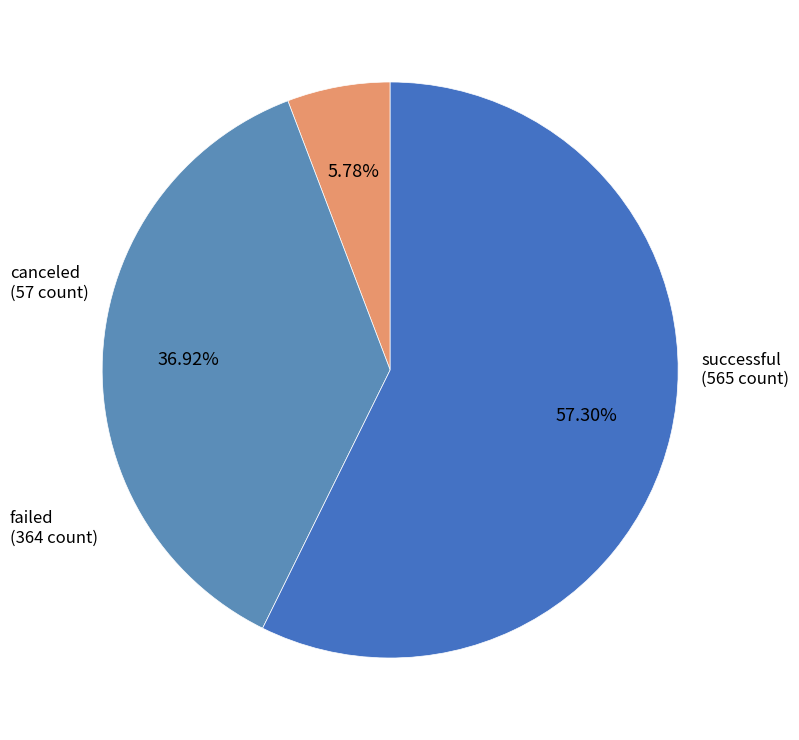

How many segments does this pie chart have?

3